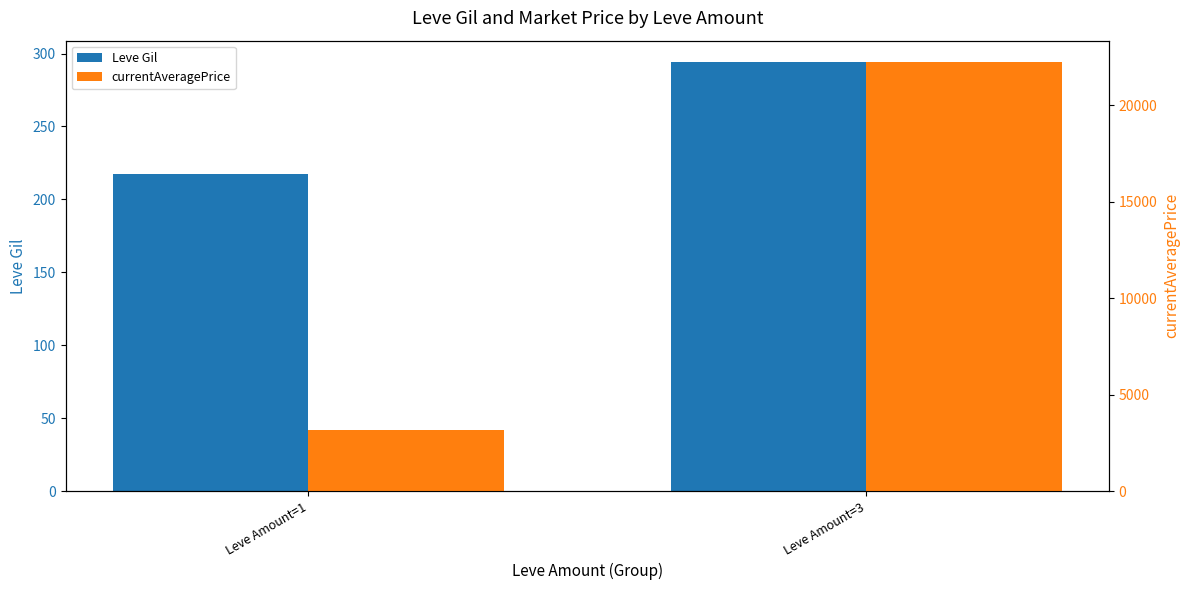

Is it true that currentAveragePrice equals 13149.7 at Leve Amount=3?

False